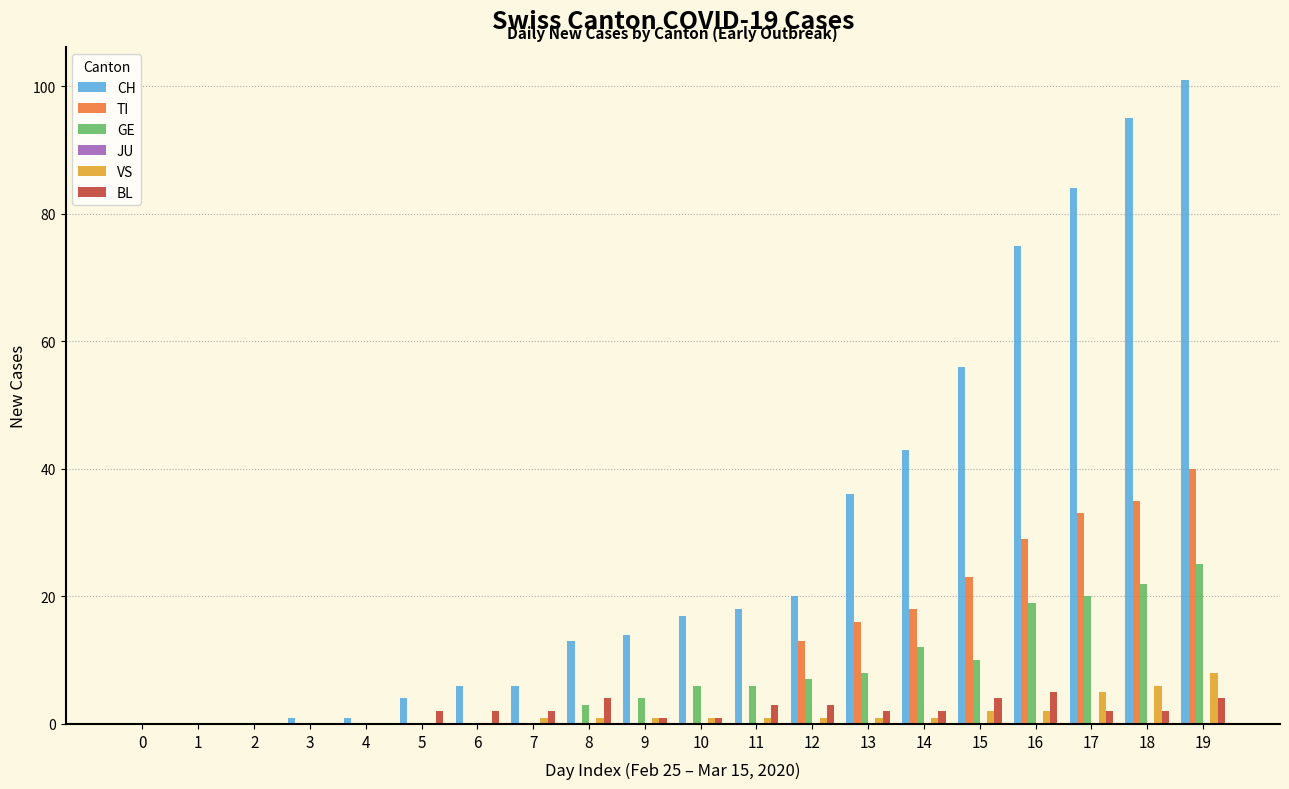

Which series changed the most between 5 and 13?

CH